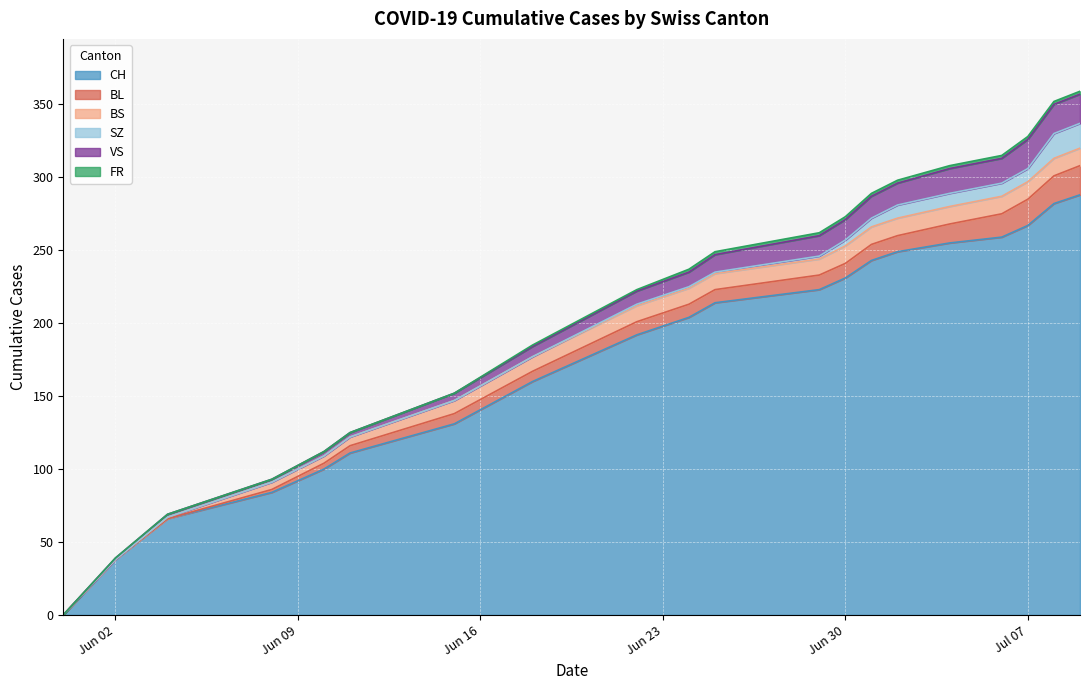

Is it true that BL equals 3 at 2020-07-02?

False